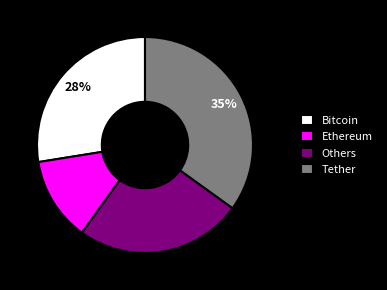

Do Bitcoin and Tether together represent more than half of the pie?

Yes